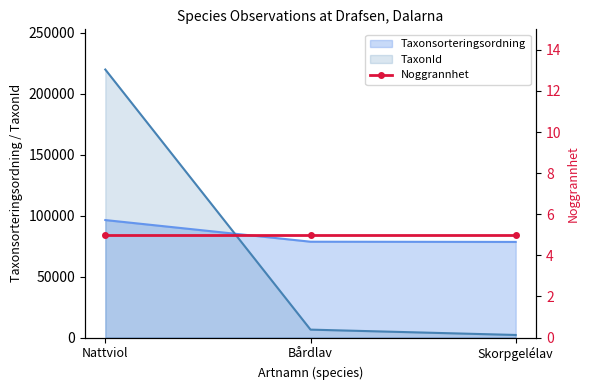

What is the maximum value for TaxonId?

219874